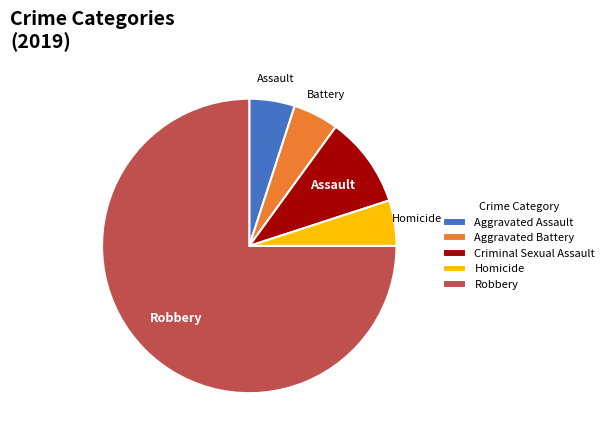

Which slice represents more than half of the pie?

Robbery